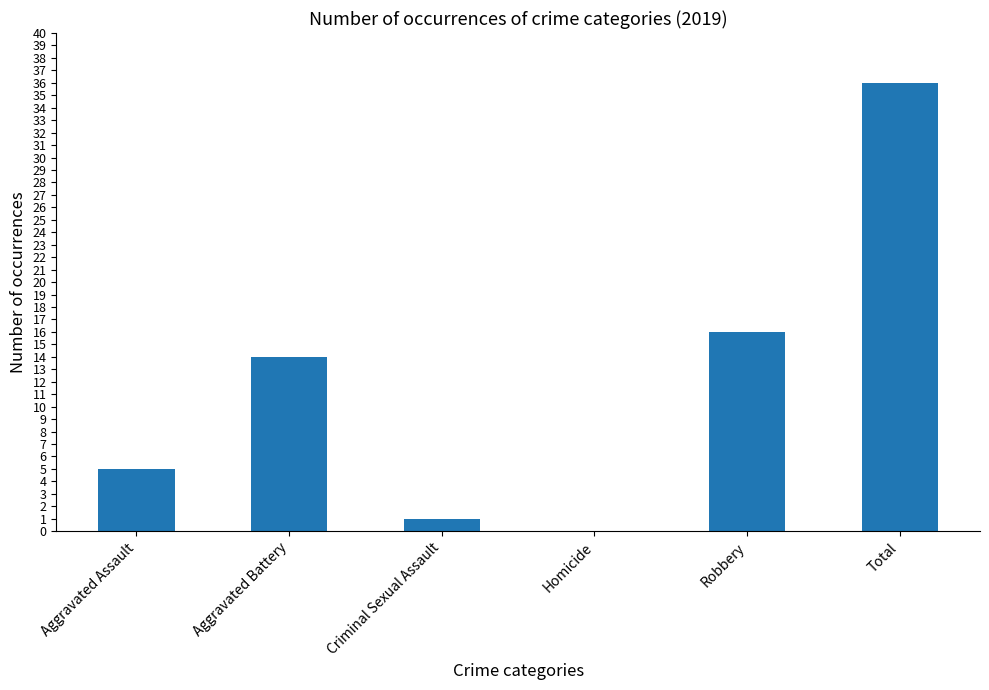

At which label is the value closest to 18?

Robbery